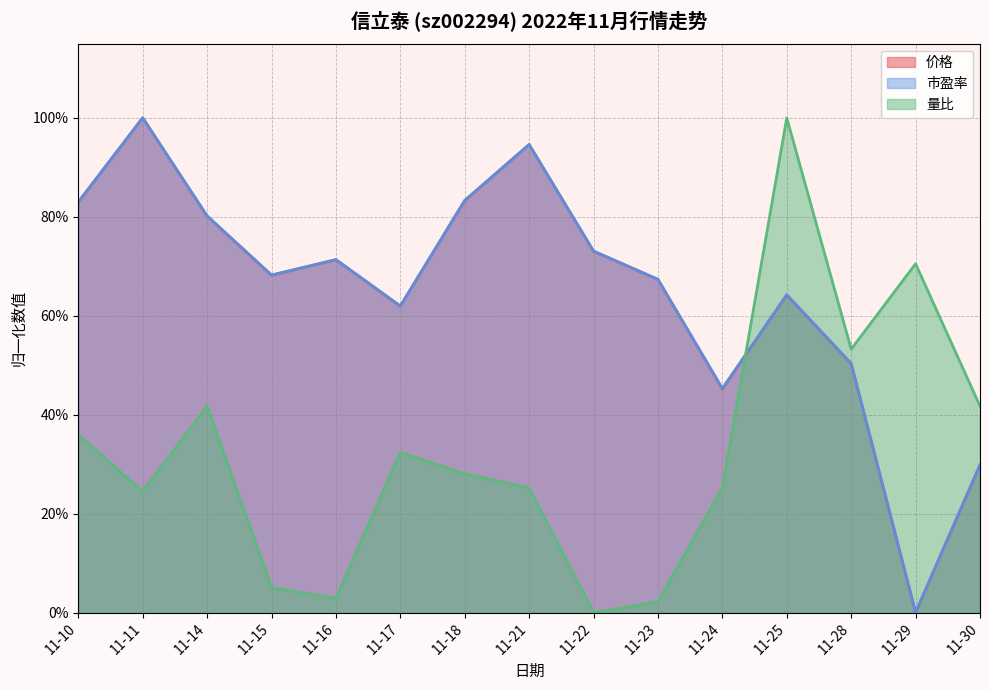

Is it true that 量比 equals 0.0 at 11-22?

True